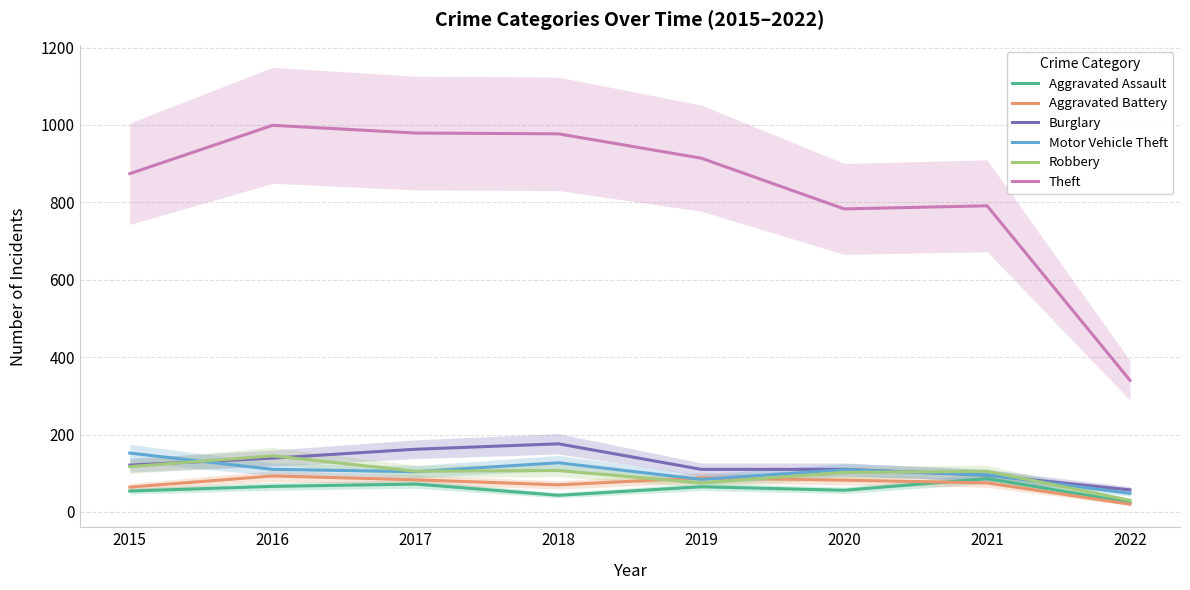

Which label corresponds to the largest value in the chart?

2016